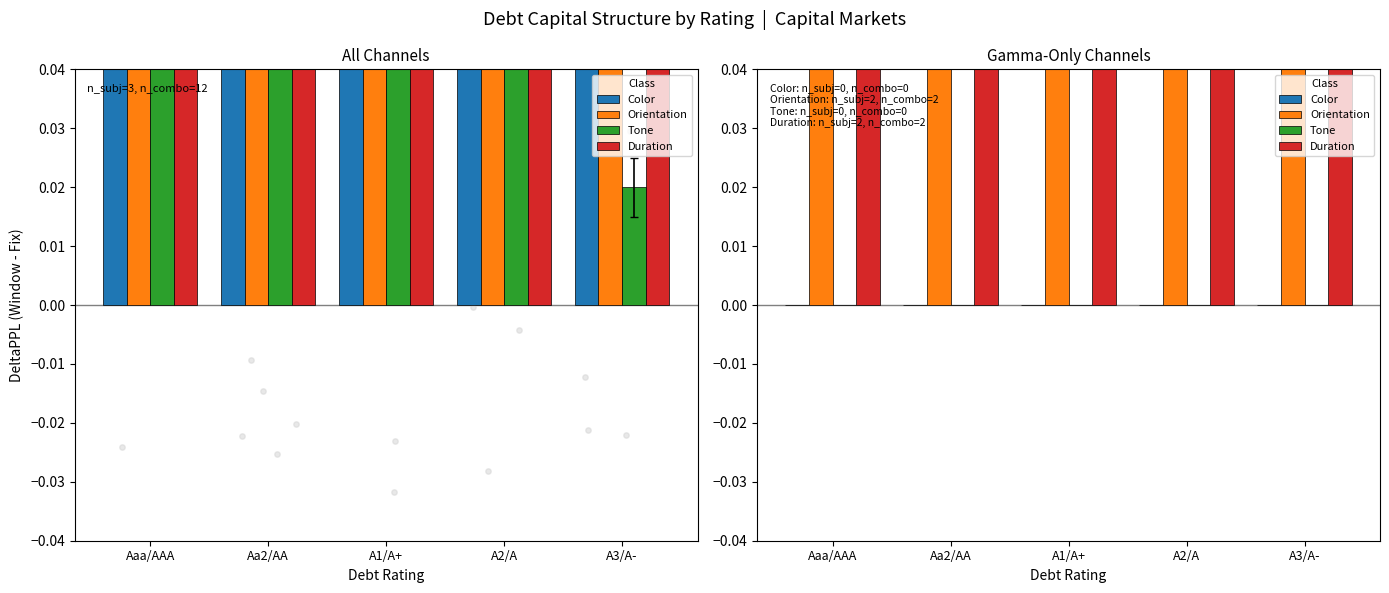

At which category is the sum across all series the highest?

A3/A-